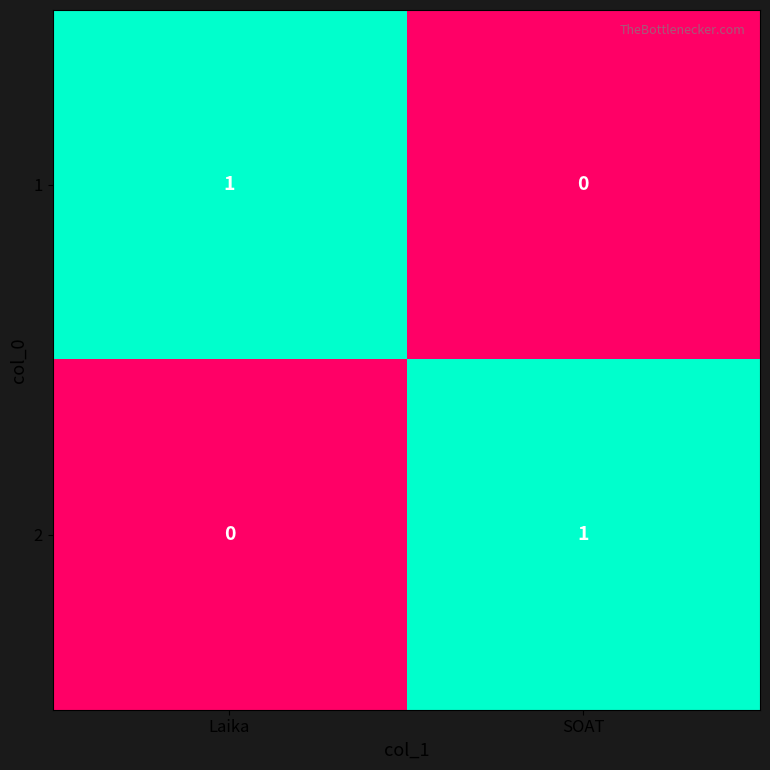

True or false: 1 has a value of -1 at SOAT.

False